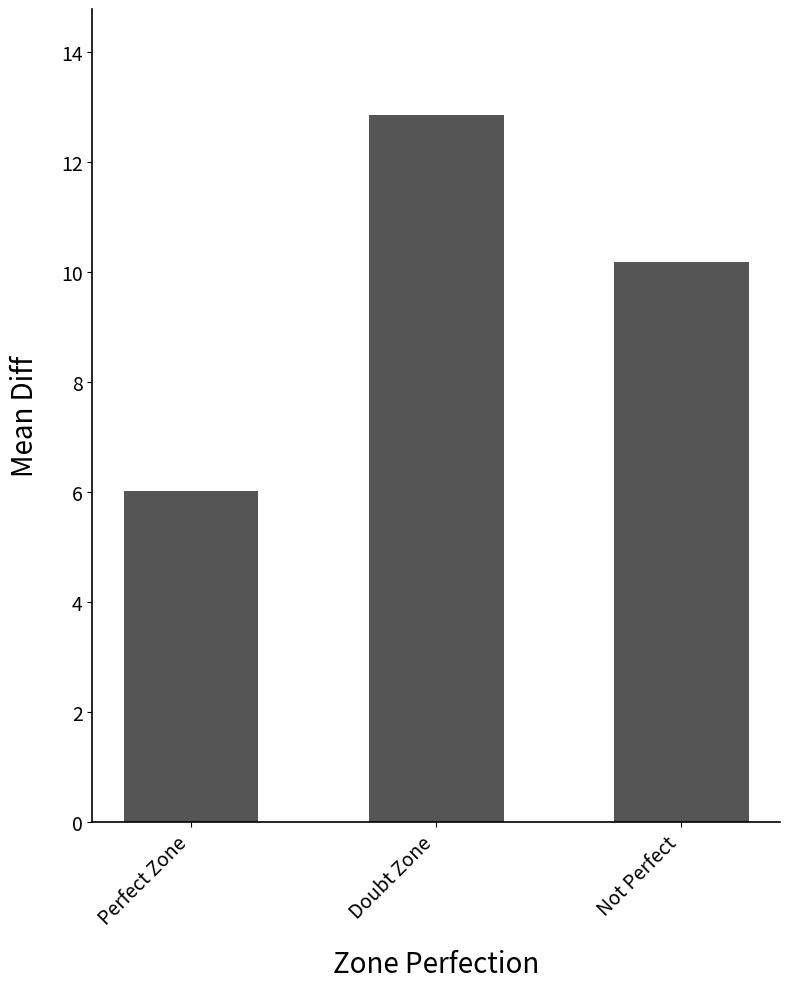

Rank the categories by value from lowest to highest.

Perfect Zone, Not Perfect, Doubt Zone